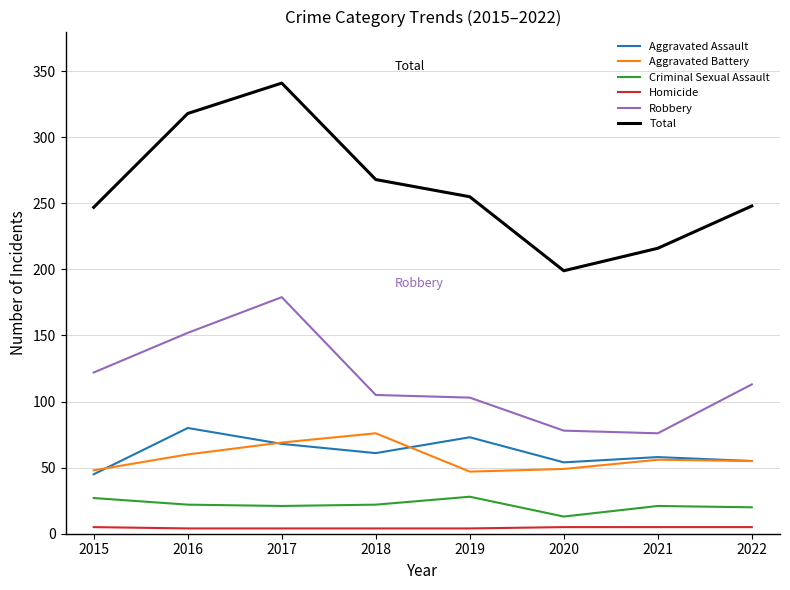

True or false: Robbery and Homicide cross at least once.

False